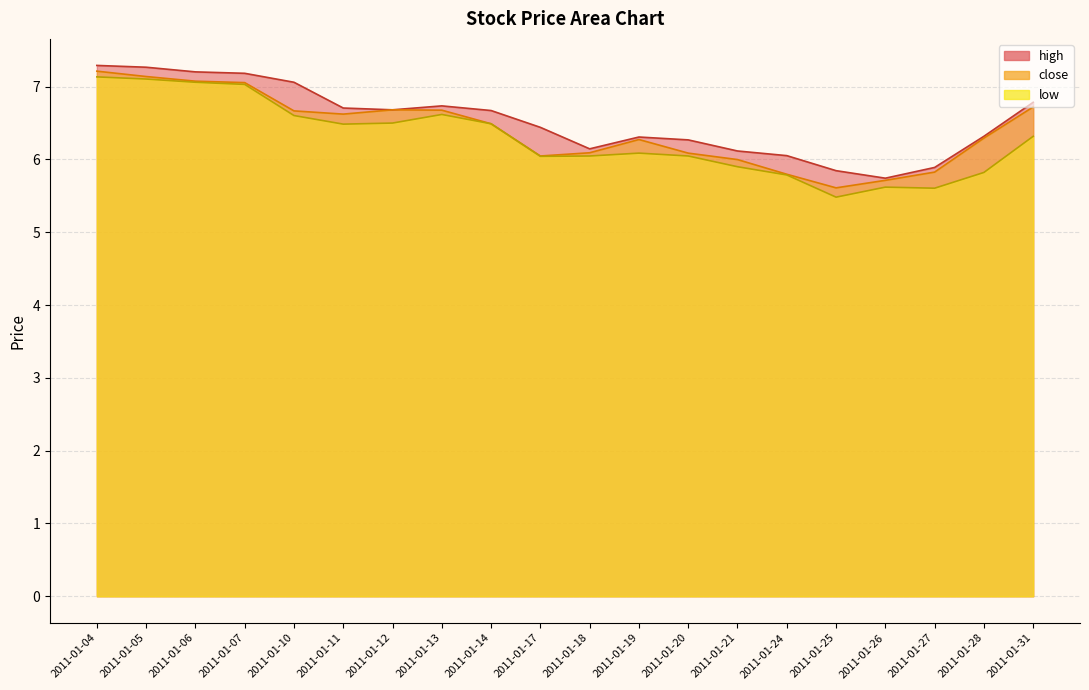

At which label is high closest to 6?

2011-01-24